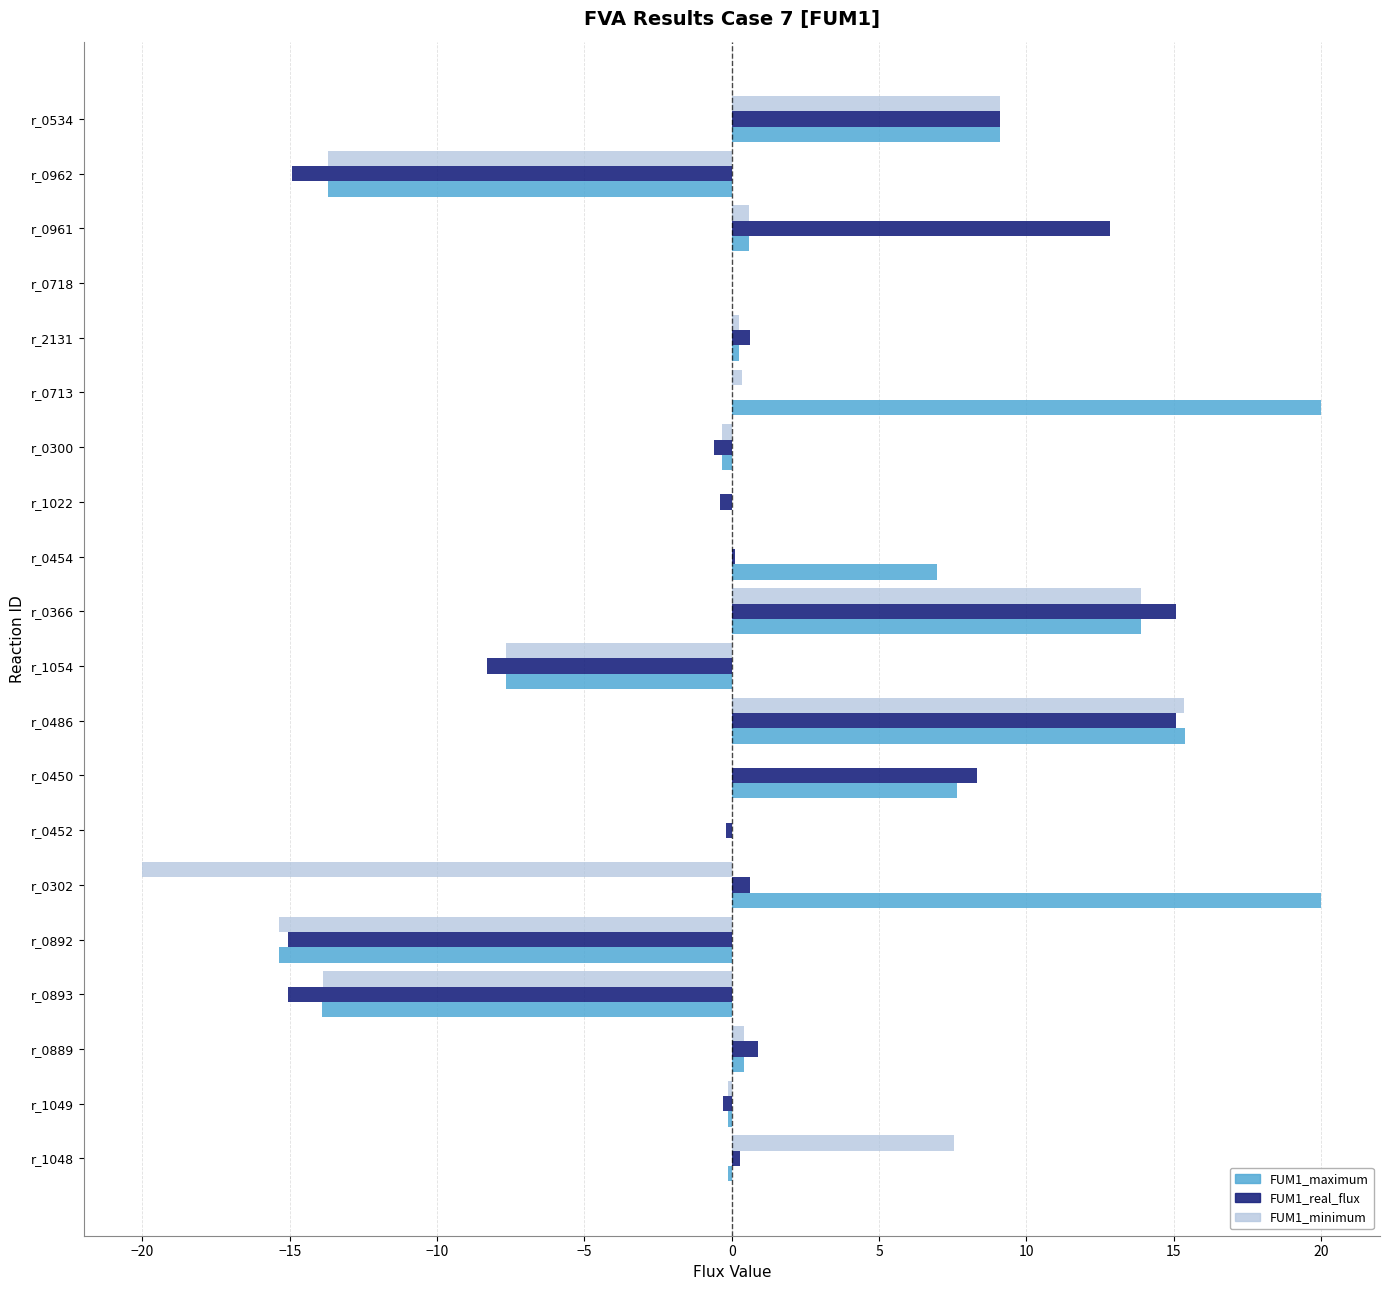

At which category is the sum across all series the highest?

r_0486